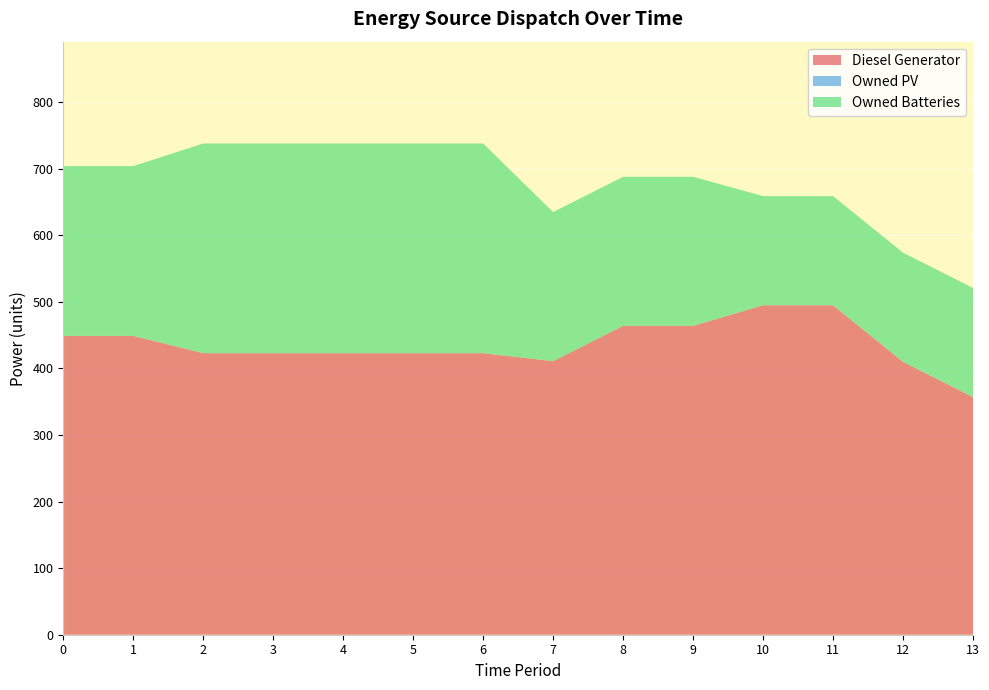

Reading right to left, extract all data points from this chart.

Diesel Generator: 357	410	495	495	464	464	411	423	423	423	423	423	449	449
Owned PV: 0	0	0	0	0	0	0	0	0	0	0	0	0	0
Owned Batteries: 164	164	164	164	224	224	224	315	315	315	315	315	255	255